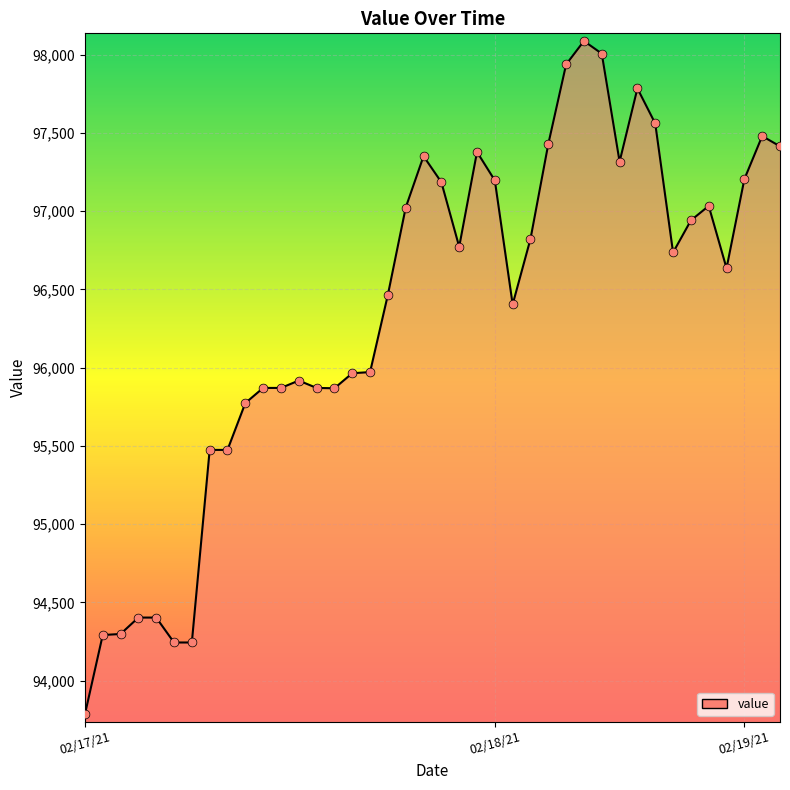

What is the difference between the maximum and minimum values?

4302.2